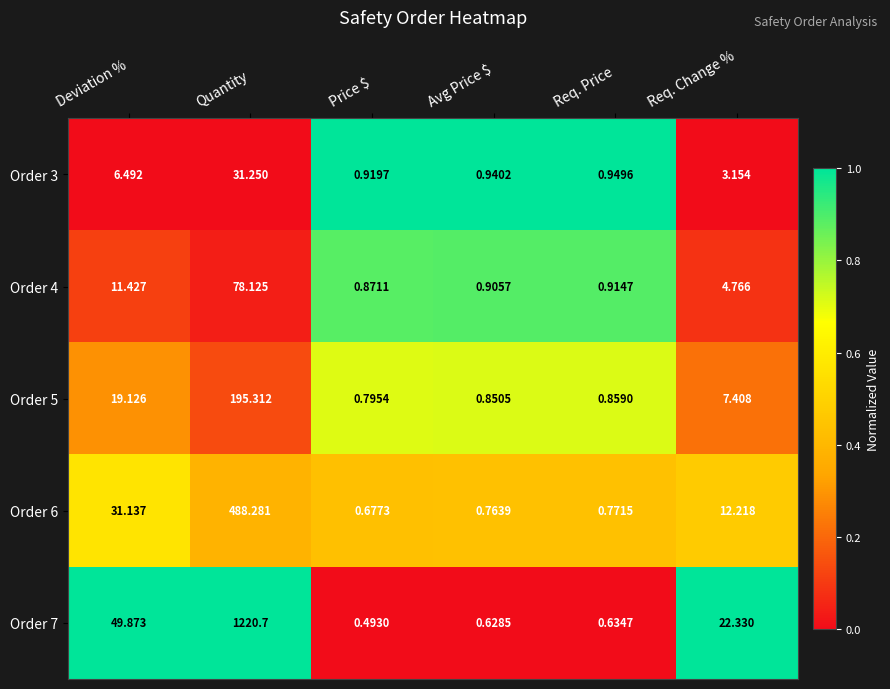

Is the value of Order 5 at Deviation % greater than the value of Order 7 at Avg Price $?

Yes